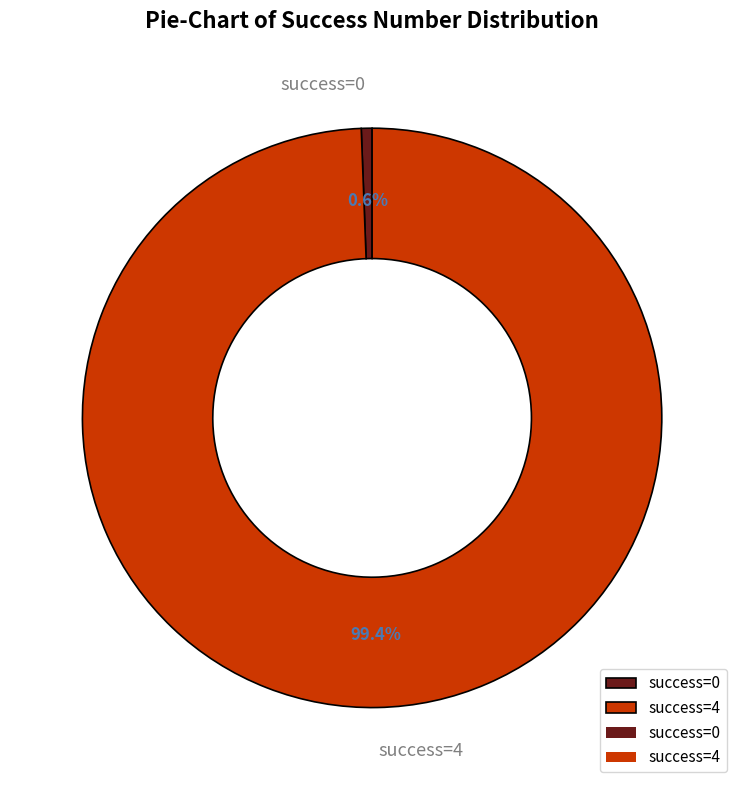

How many slices are in this pie chart?

2